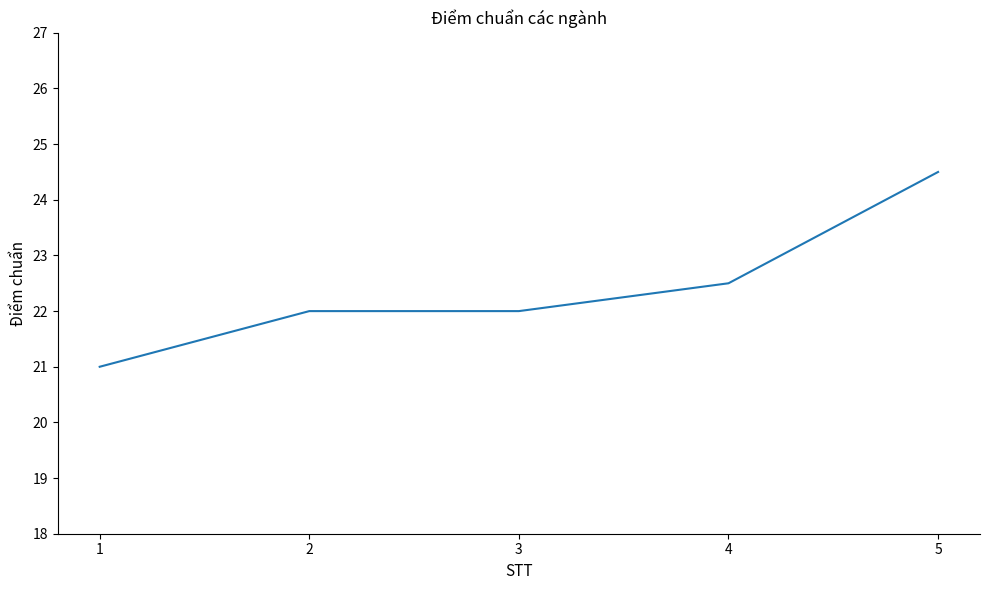

Reading left to right, extract all data points from this chart.

1=21.0	2=22.0	3=22.0	4=22.5	5=24.5